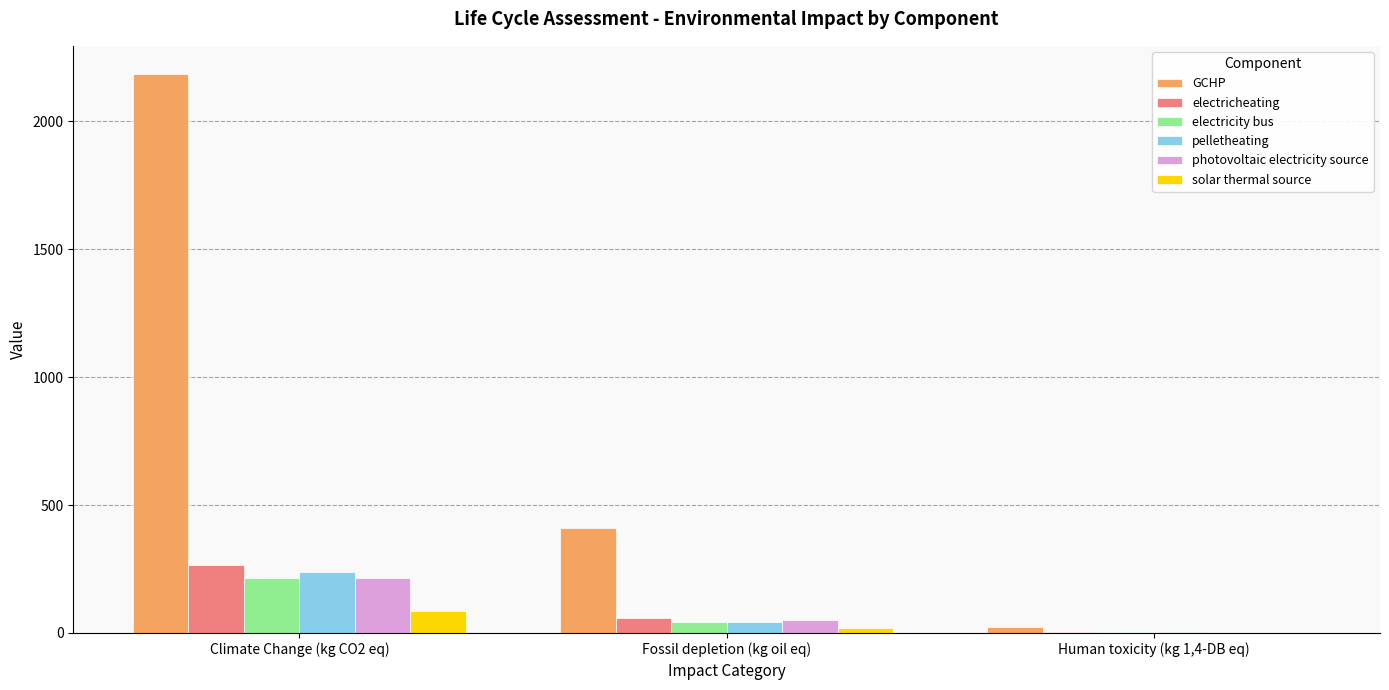

Is it true that pelletheating equals 2.9 at Human toxicity (kg 1,4-DB eq)?

True